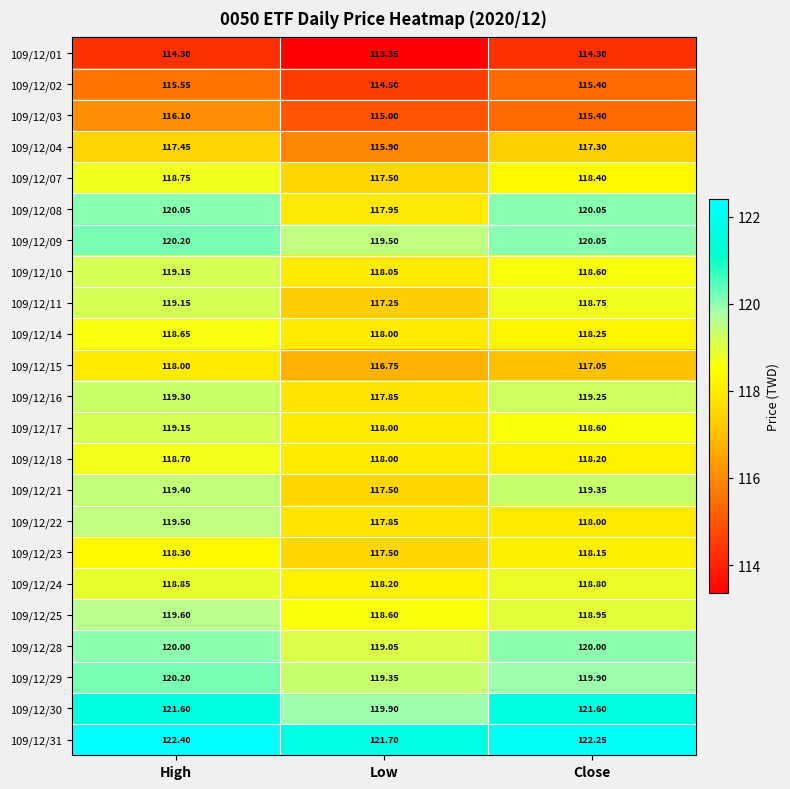

At which category is the sum across all series the highest?

High